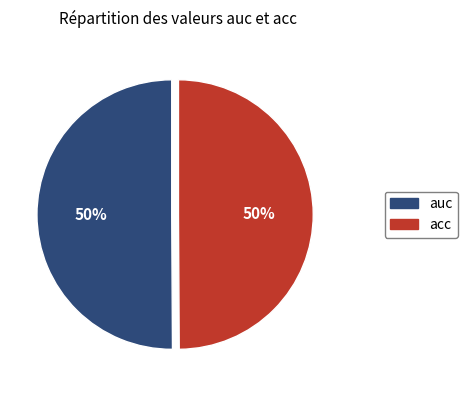

To the nearest percent, what percentage of the pie is acc?

50%